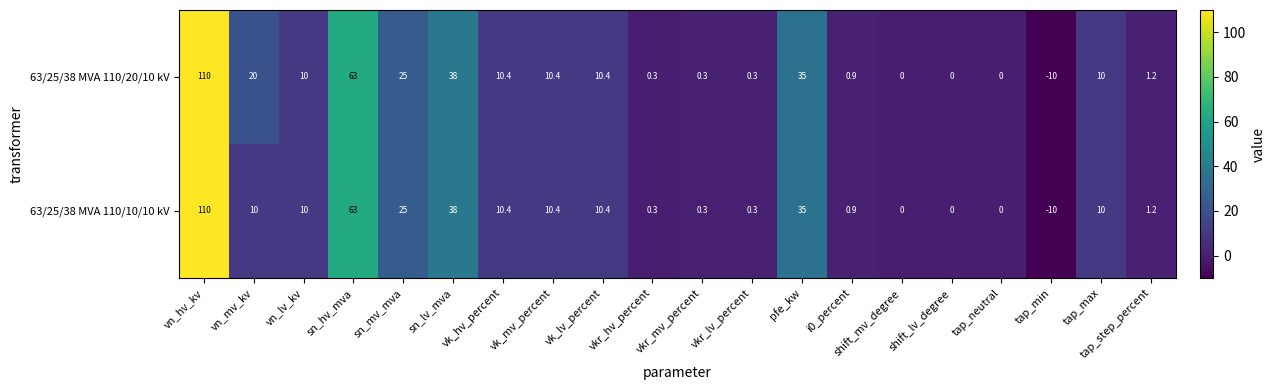

At how many categories does at least one series exceed 73?

1